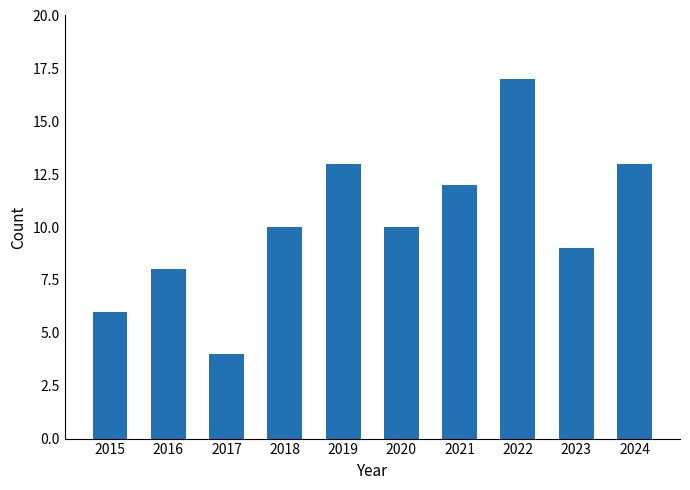

What is the difference between the values at 2017 and 2021?

8